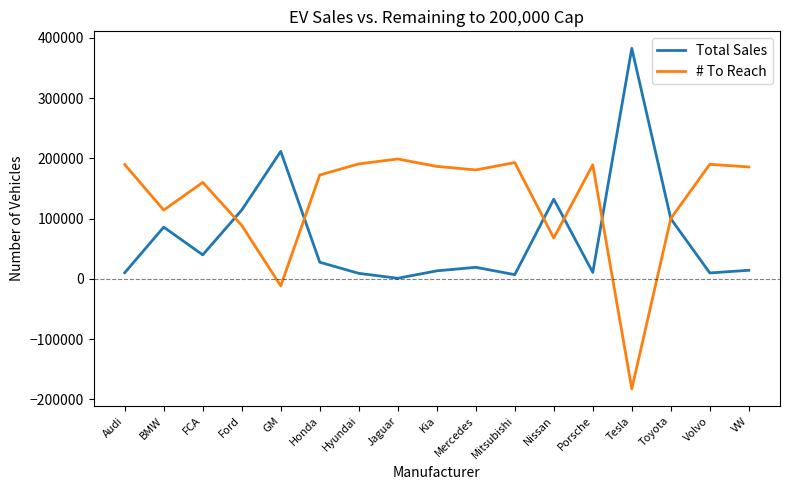

True or false: # To Reach has a value of 190843 at Hyundai.

True